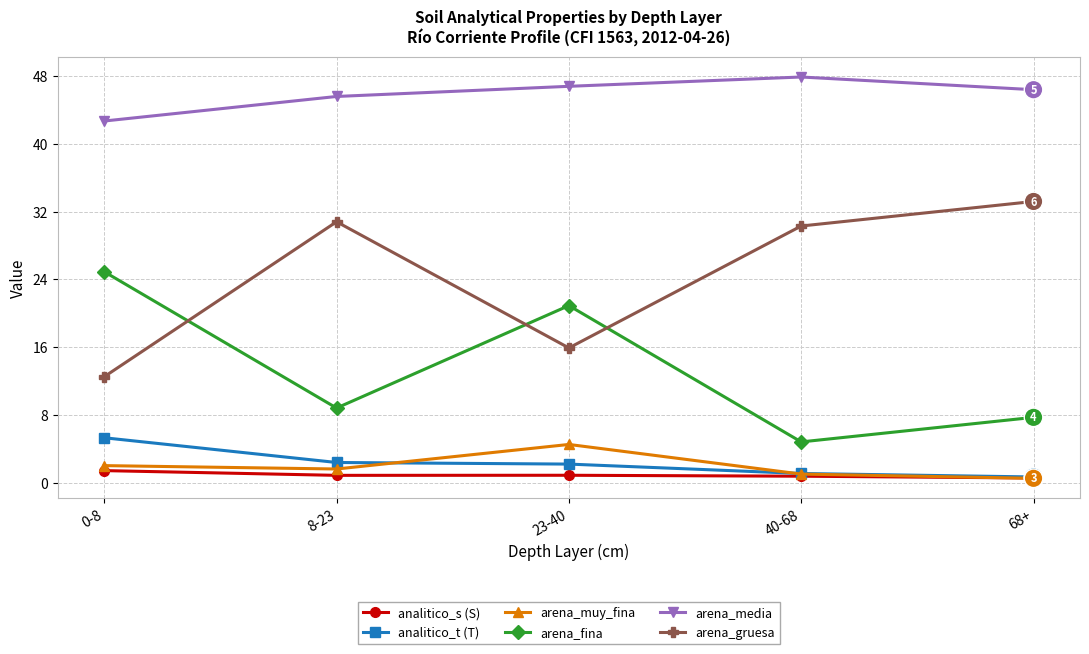

In analitico_s (S), how many points are higher than both neighbors (excluding endpoints)?

1